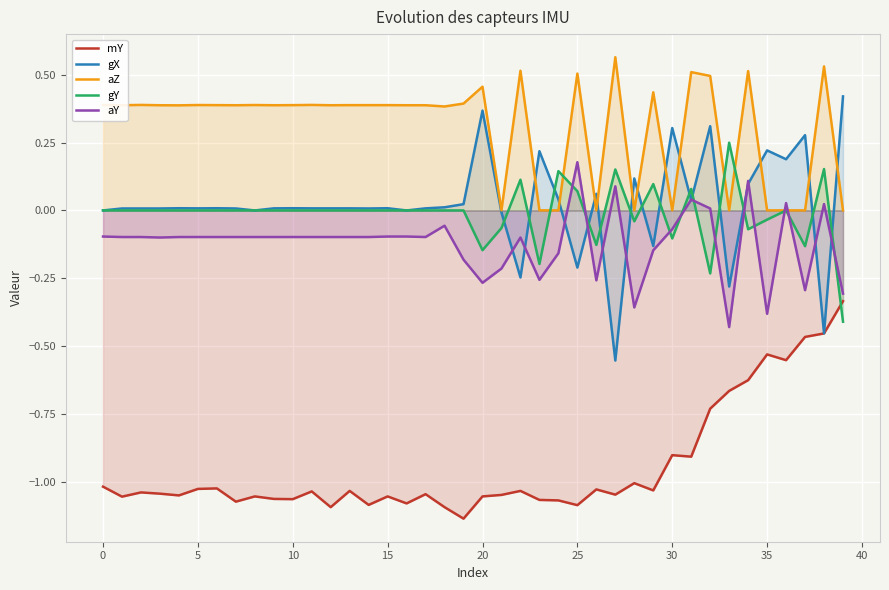

Which series has the widest spread of values?

gX